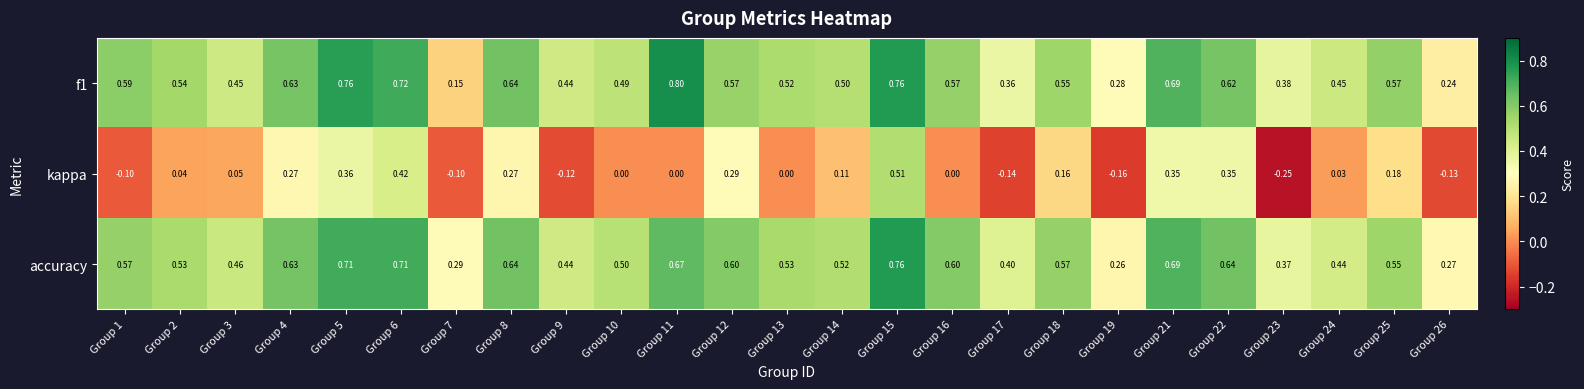

Which series has the largest range (max minus min)?

kappa